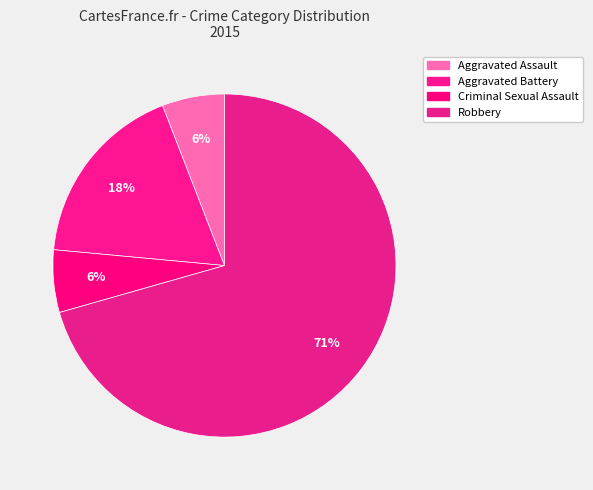

Which slice is the largest?

Robbery